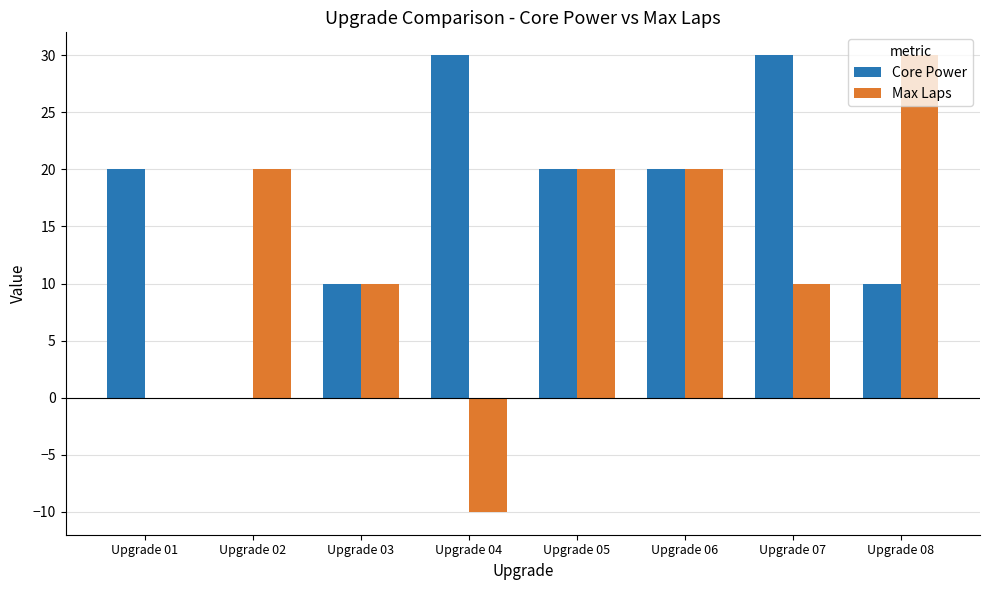

True or false: Max Laps has a value of 40 at Upgrade 08.

False